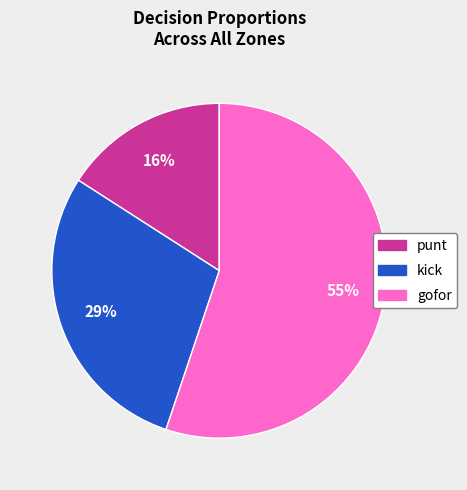

Is it true that punt is 27% of the pie?

False